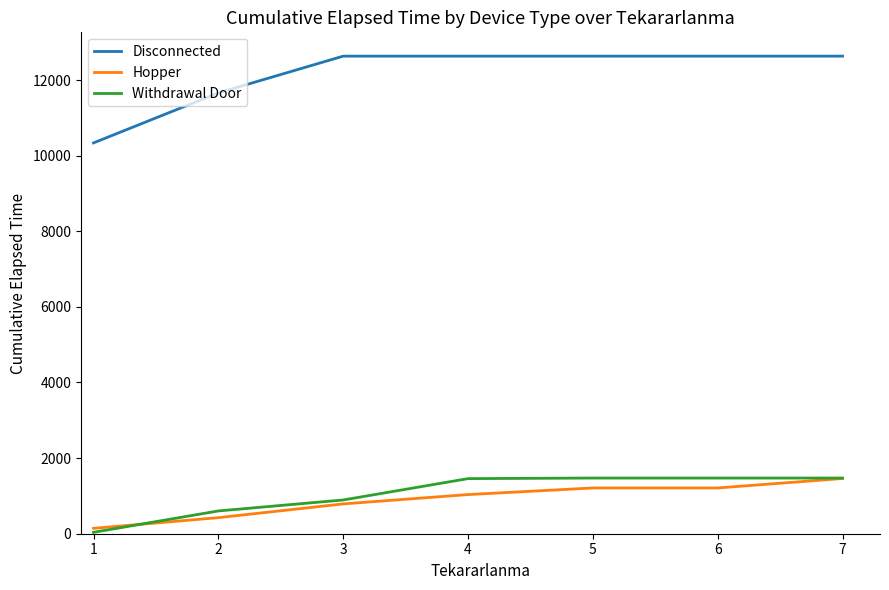

Which series has the largest total across all categories?

Disconnected